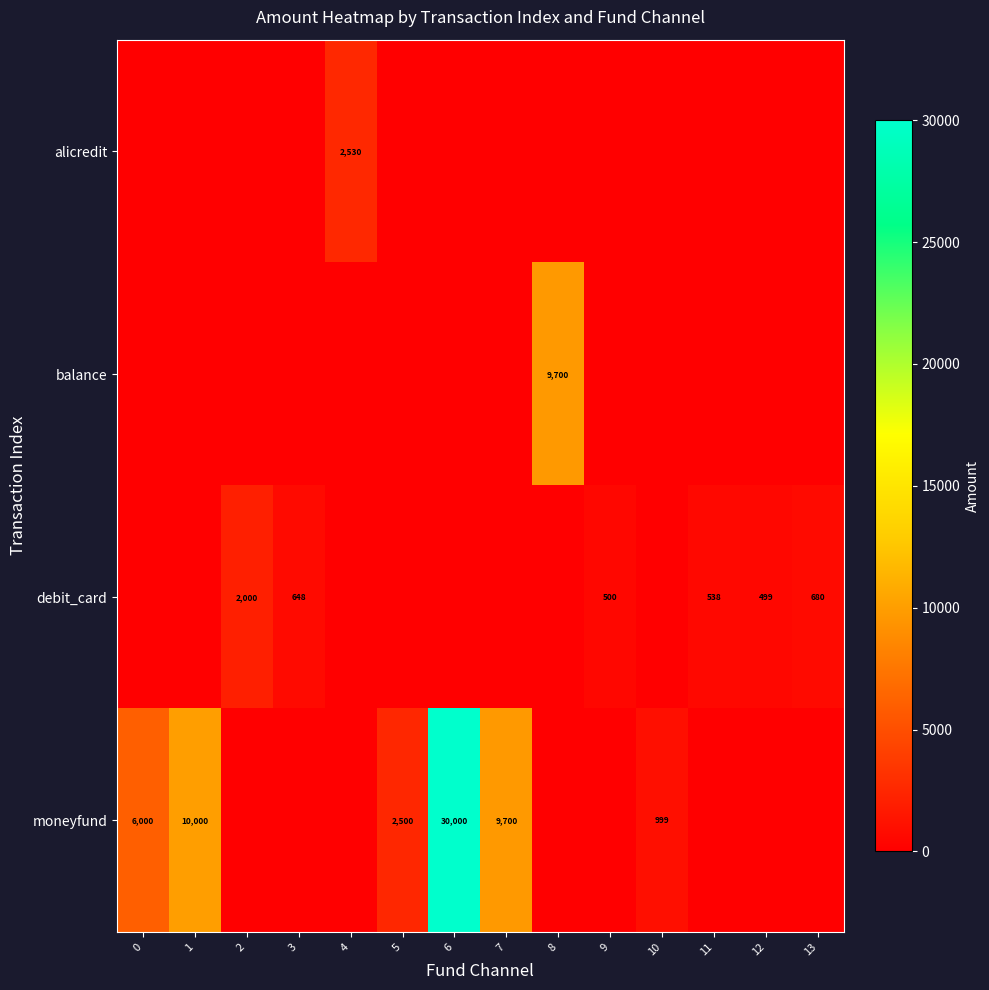

At which category does the chart reach its peak across all series?

6